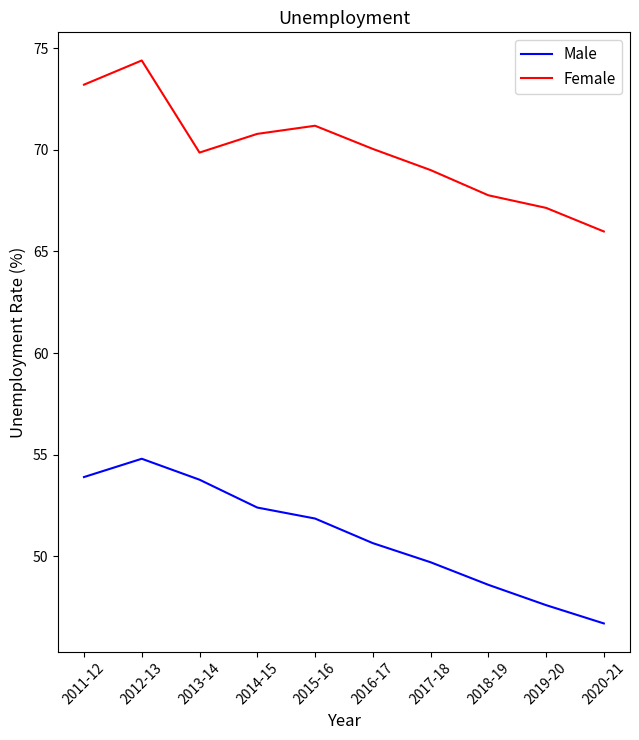

Is this an area chart (filled region under the line)?

No